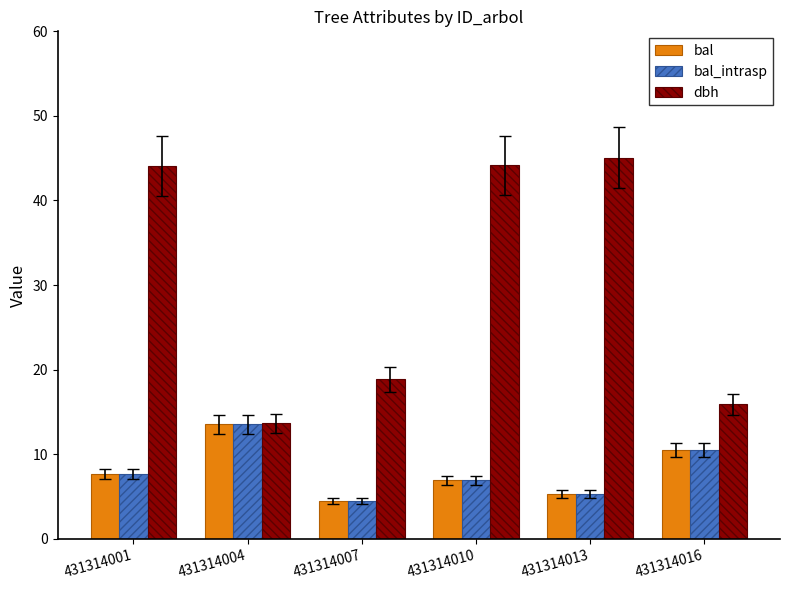

What is the difference between the highest and lowest values at 431314013?

39.7